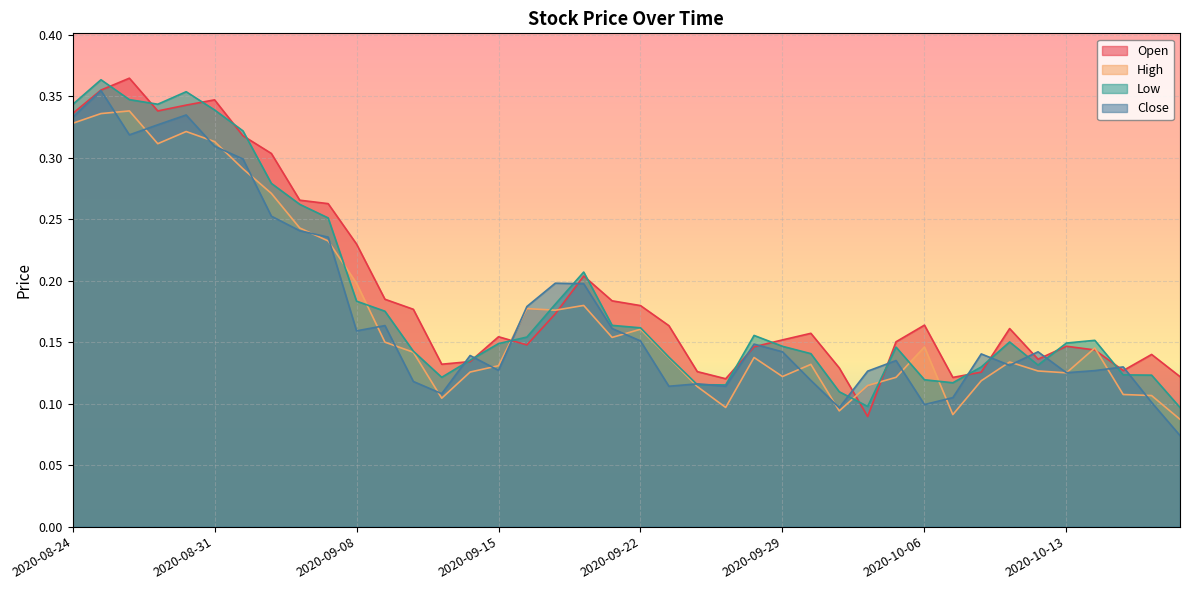

Reading right to left, what are all the values shown in this chart?

Open: 0.1	0.1	0.1	0.1	0.1	0.1	0.2	0.1	0.1	0.2	0.2	0.1	0.1	0.2	0.2	0.1	0.1	0.1	0.2	0.2	0.2	0.2	0.2	0.1	0.2	0.1	0.1	0.2	0.2	0.2	0.3	0.3	0.3	0.3	0.3	0.3	0.3	0.4	0.4	0.3
High: 0.1	0.1	0.1	0.1	0.1	0.1	0.1	0.1	0.1	0.1	0.1	0.1	0.1	0.1	0.1	0.1	0.1	0.1	0.1	0.2	0.2	0.2	0.2	0.2	0.1	0.1	0.1	0.1	0.2	0.2	0.2	0.2	0.3	0.3	0.3	0.3	0.3	0.3	0.3	0.3
Low: 0.1	0.1	0.1	0.2	0.1	0.1	0.2	0.1	0.1	0.1	0.1	0.1	0.1	0.1	0.1	0.2	0.1	0.1	0.1	0.2	0.2	0.2	0.2	0.2	0.1	0.1	0.1	0.1	0.2	0.2	0.3	0.3	0.3	0.3	0.3	0.4	0.3	0.3	0.4	0.3
Close: 0.1	0.1	0.1	0.1	0.1	0.1	0.1	0.1	0.1	0.1	0.1	0.1	0.1	0.1	0.1	0.1	0.1	0.1	0.1	0.2	0.2	0.2	0.2	0.2	0.1	0.1	0.1	0.1	0.2	0.2	0.2	0.2	0.3	0.3	0.3	0.3	0.3	0.3	0.4	0.3